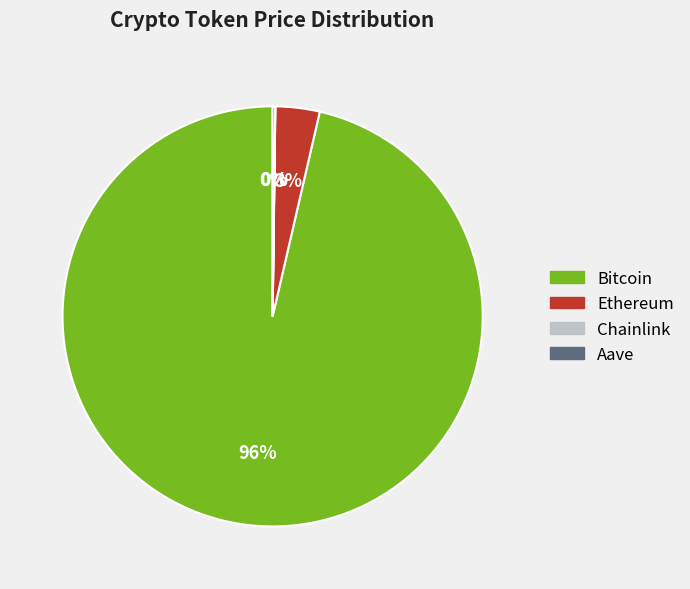

Is it true that Bitcoin is 96% of the pie?

True